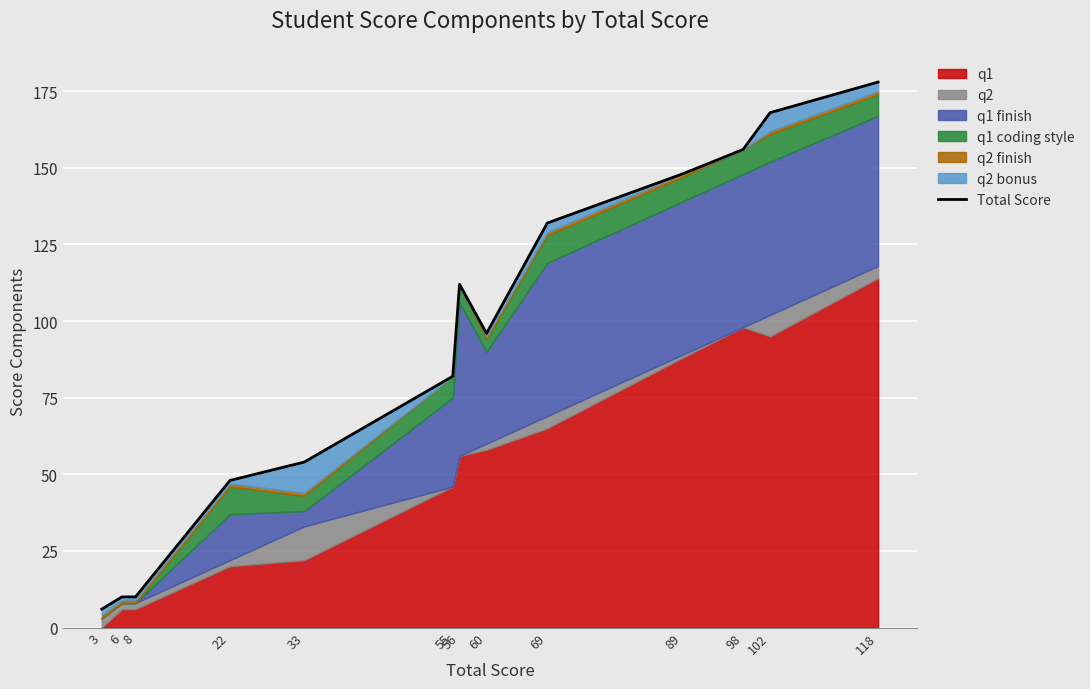

Reading right to left, extract all data points from this chart.

118=178	102=168	98=156	89=148	69=132	60=96	56=112	55=82	33=54	22=48	8=10	6=10	3=6